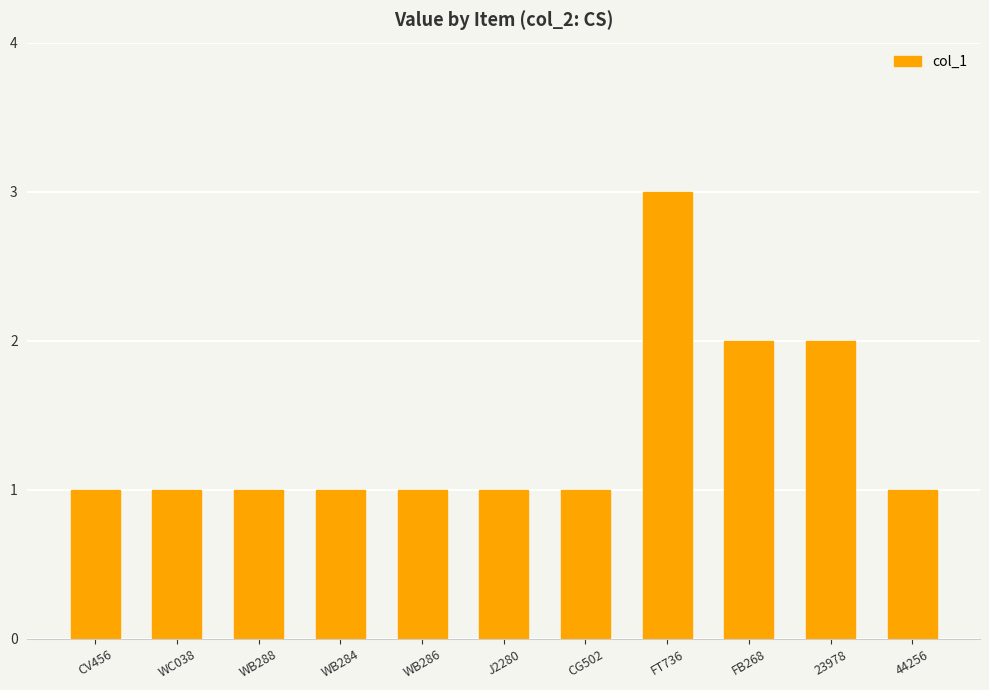

What value does the data have at FT736?

3